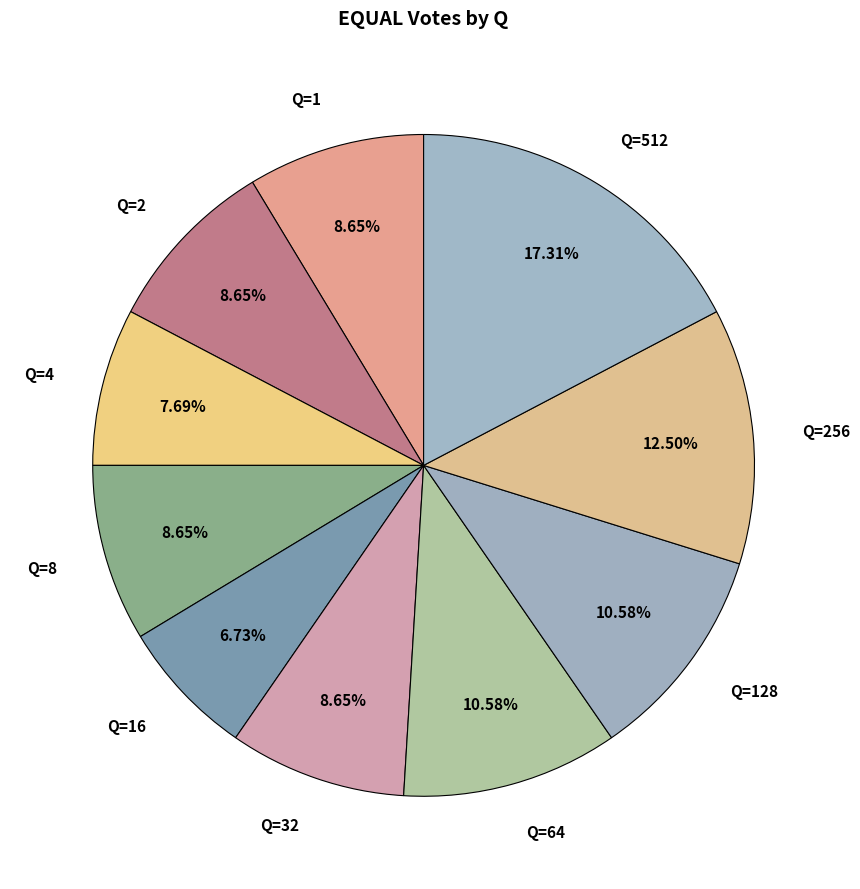

Combined, do Q=8 and Q=256 account for over 50%?

No